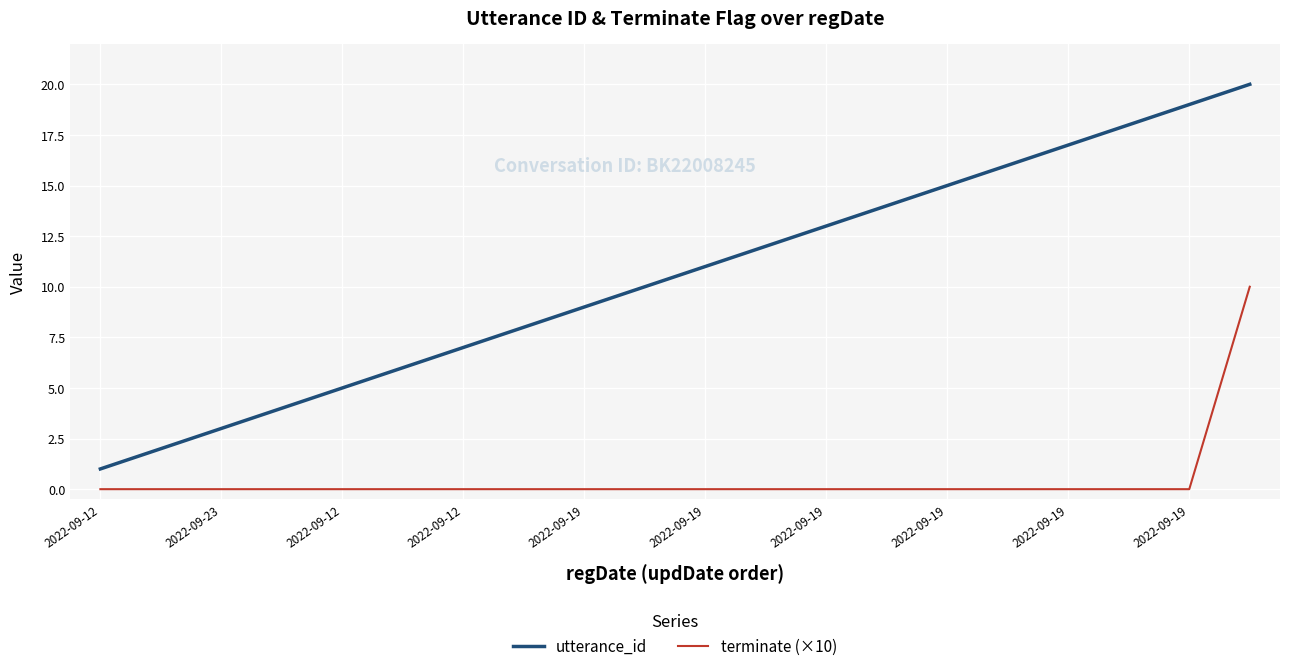

True or false: terminate (×10) and utterance_id cross at least once.

False